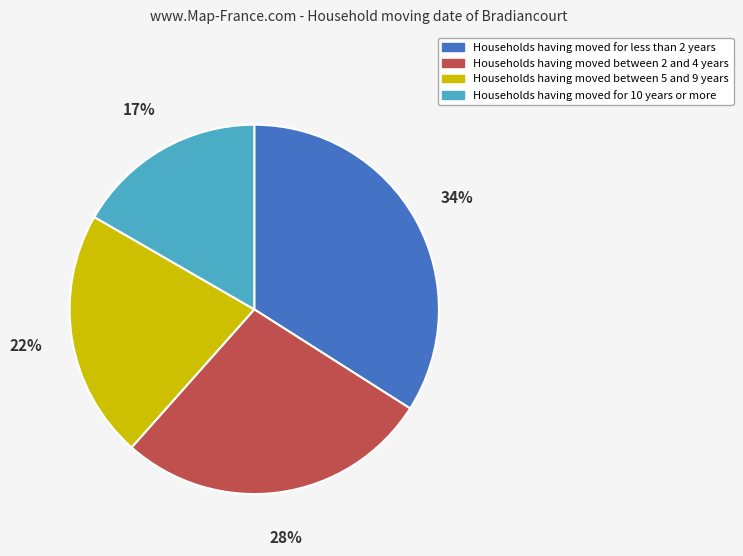

Is there any slice that represents more than half of the pie?

No